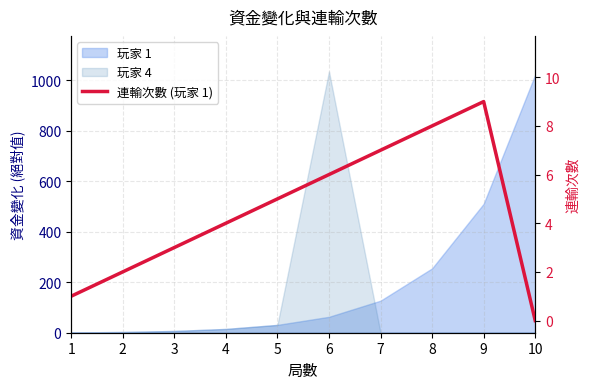

Reading left to right, list all the values displayed in this chart.

1	2	3	4	5	6	7	8	9	0